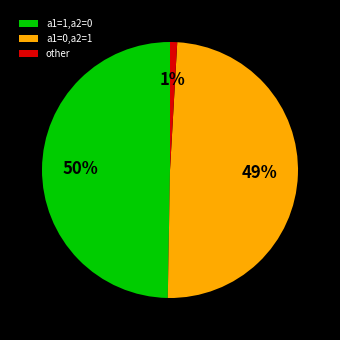

Approximately how many times larger is the value at a1=1,a2=0 compared to a1=0,a2=1?

1.0